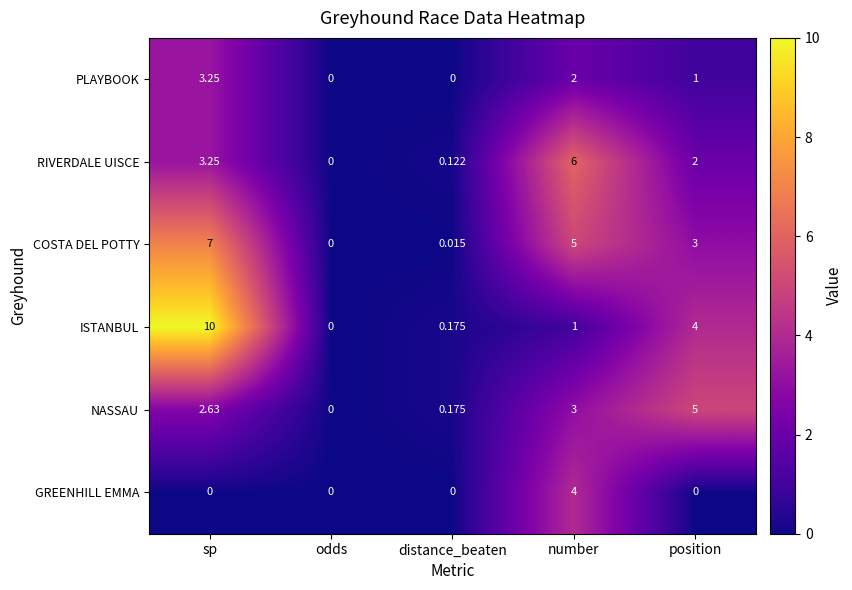

Which series has the widest spread of values?

ISTANBUL